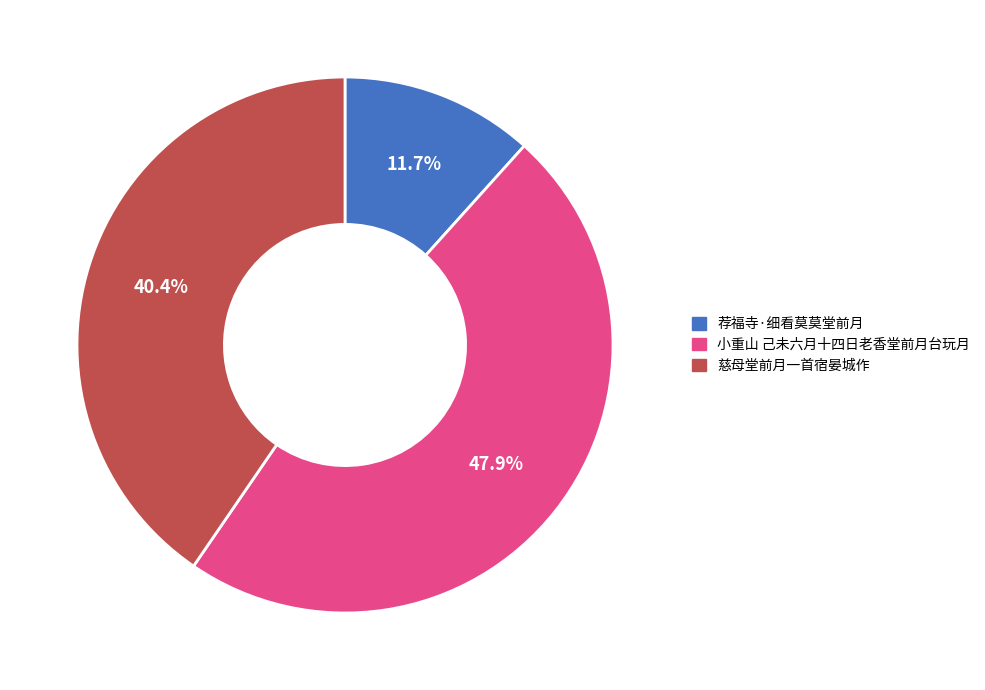

To the nearest percent, what is the difference between the largest and smallest slice percentages?

36%